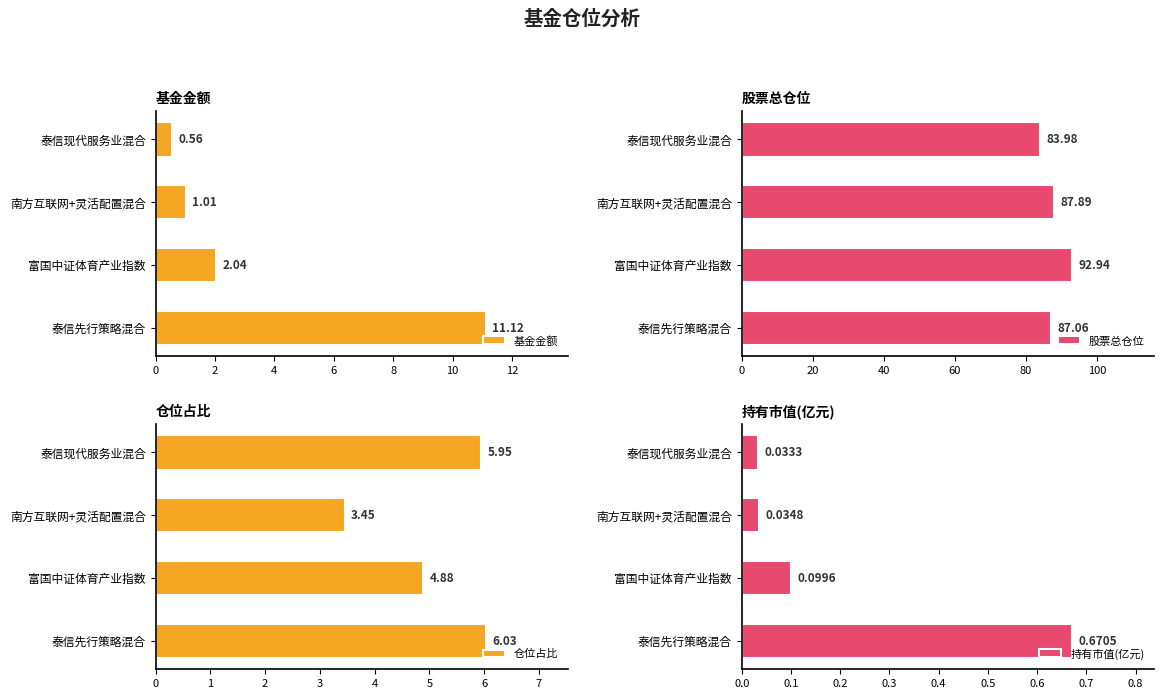

What is the difference between the maximum and minimum values in the 持有市值(亿元) series?

0.6